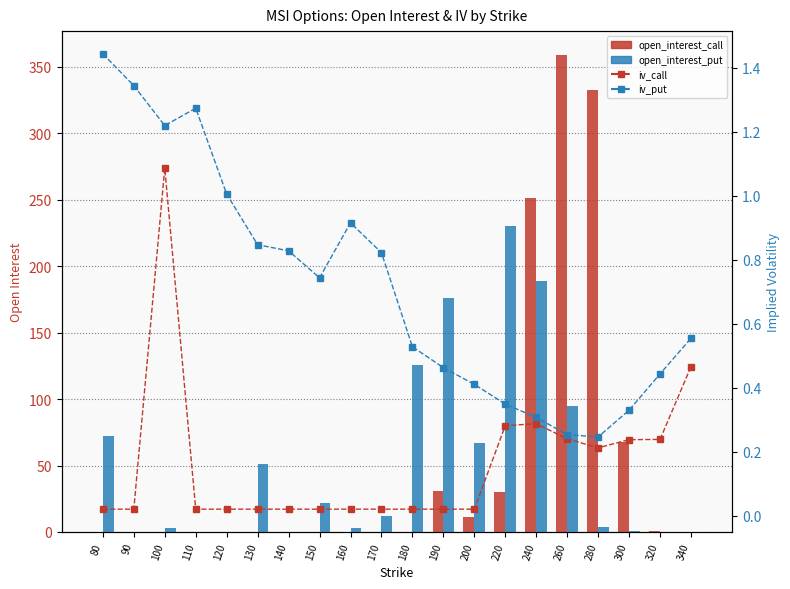

At 130, list the series in order from largest to smallest.

open_interest_put, iv_put, iv_call, open_interest_call